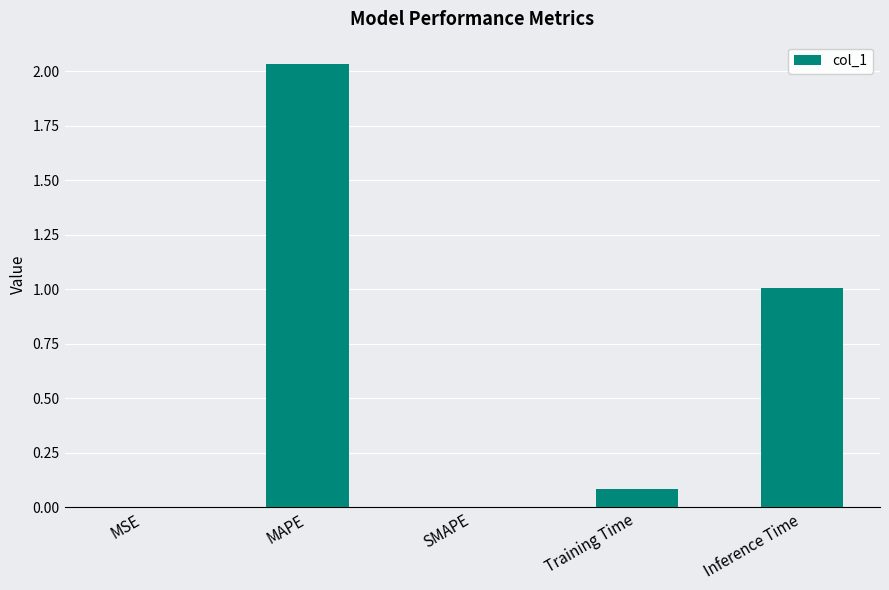

The value at Inference Time is 0.6. True or false?

False